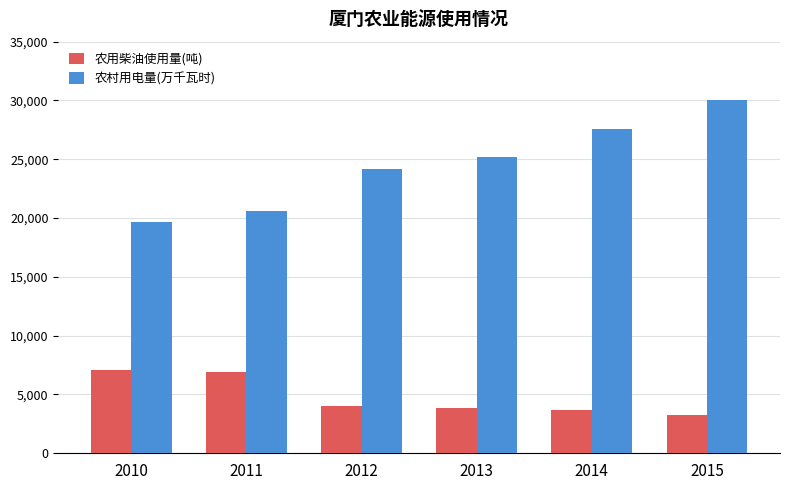

Where is 农用柴油使用量(吨) nearest to the value 5154?

2012